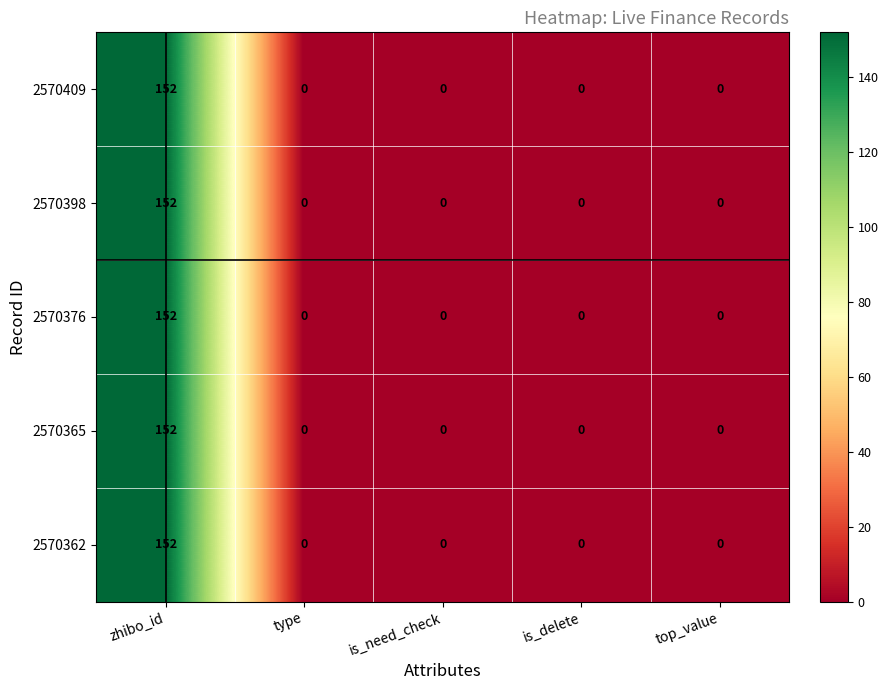

What is the maximum value for 2570376?

152